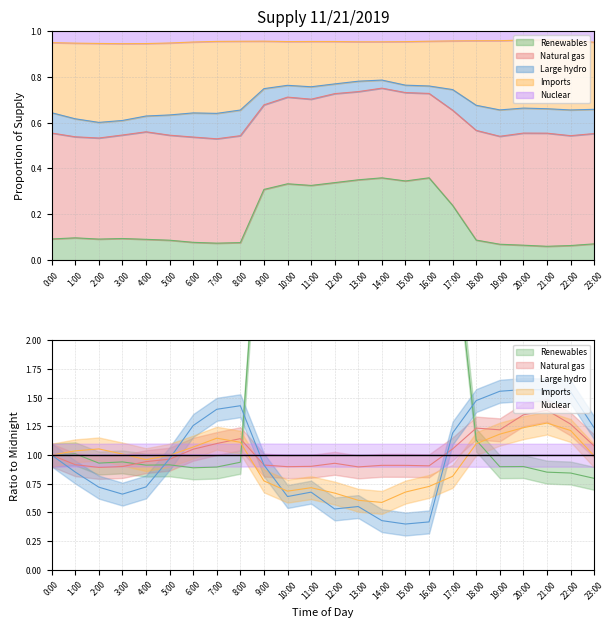

What are all the series names shown in the legend?

Renewables, Natural gas, Large hydro, Imports, Nuclear